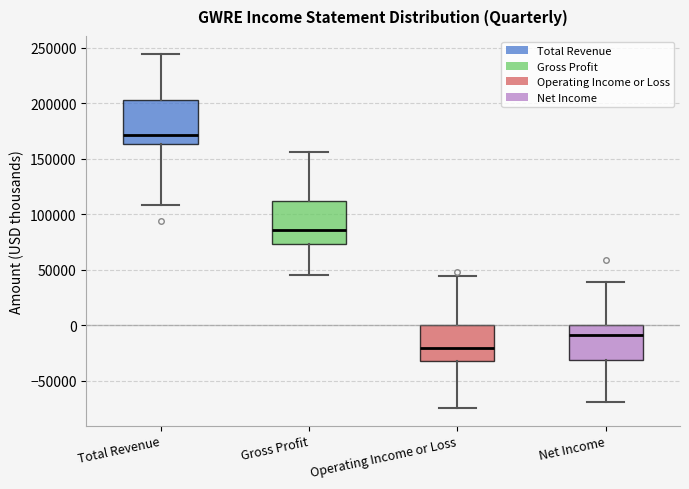

Which box has the lowest median line?

Operating Income or Loss